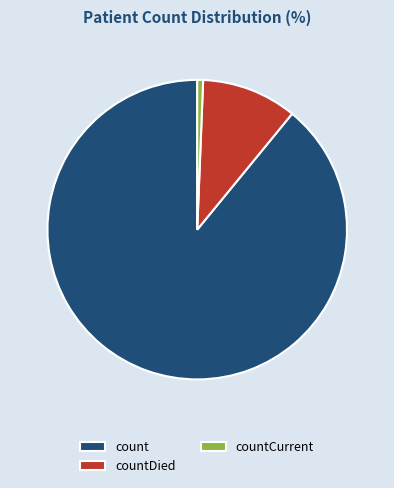

Which slice is the smallest?

countCurrent